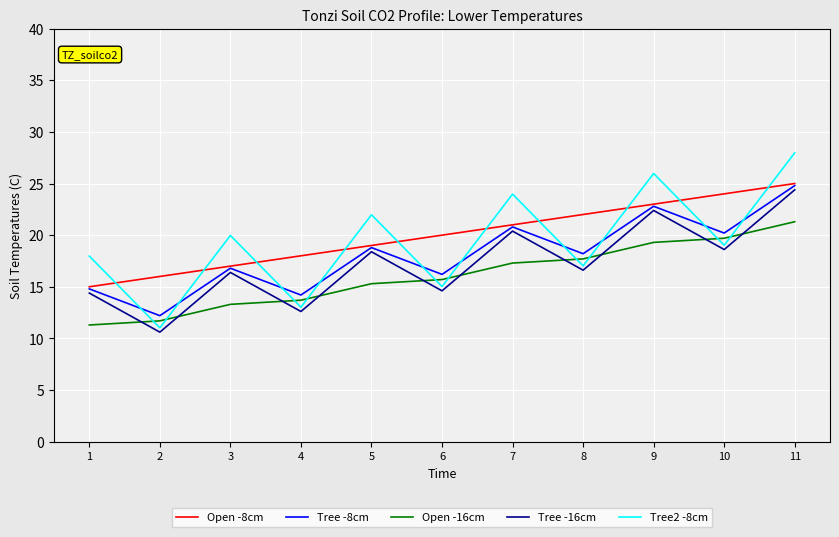

Does the chart have visible grid lines?

Yes